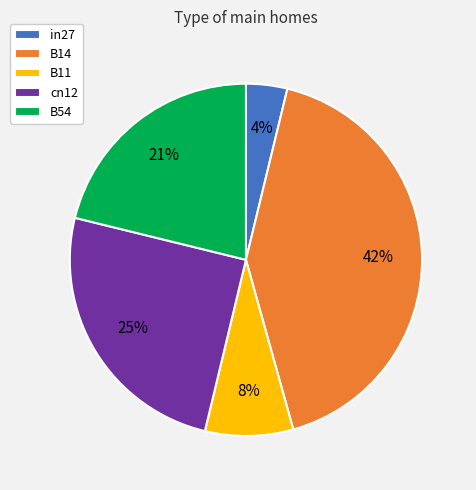

Is there any slice that represents more than half of the pie?

No